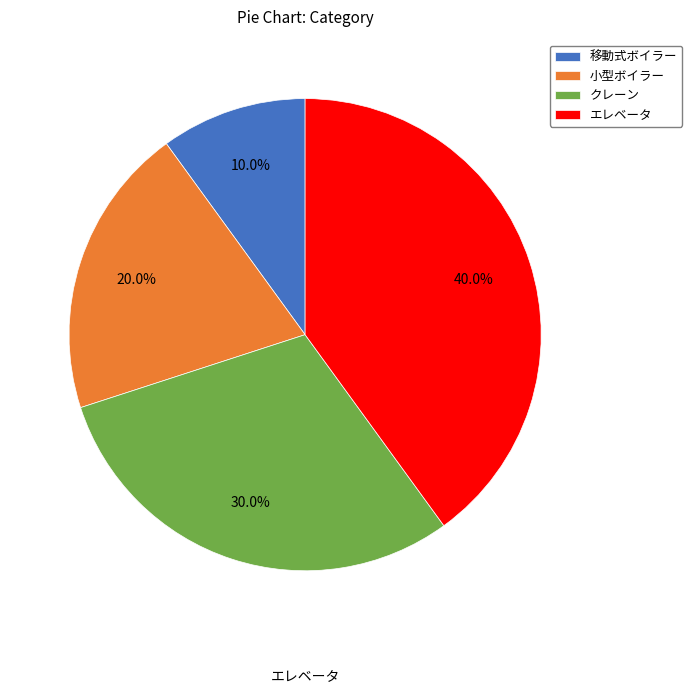

To the nearest percent, what is the difference between the largest and smallest slice percentages?

30%